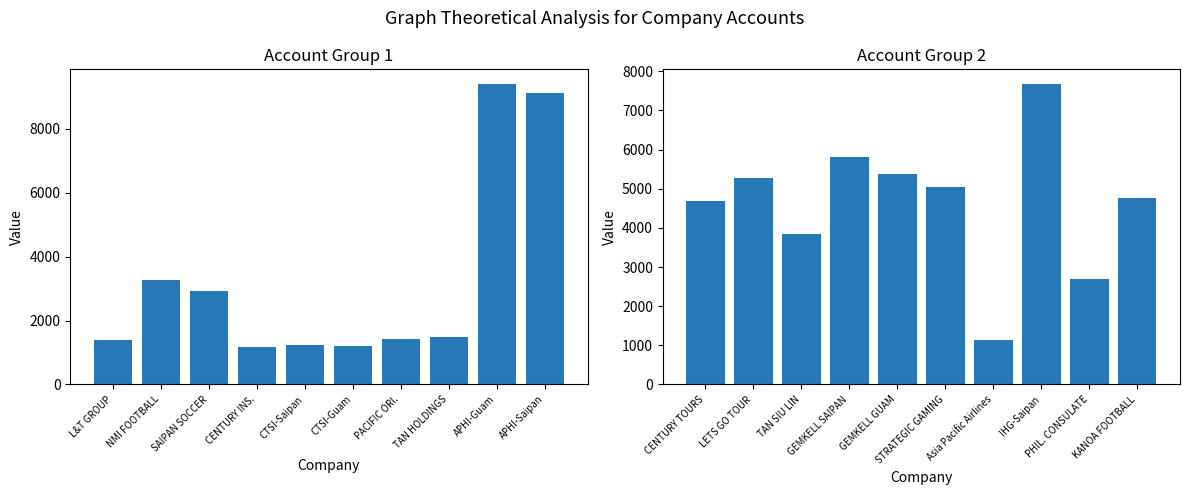

What is the label of the 7th bar from the left?

Asia Pacific Airlines